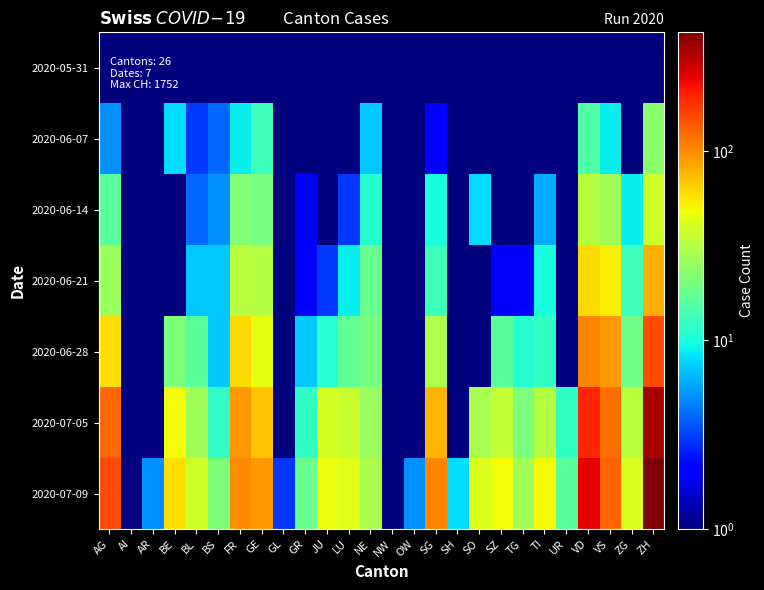

Which series has the largest total across all categories?

2020-07-09